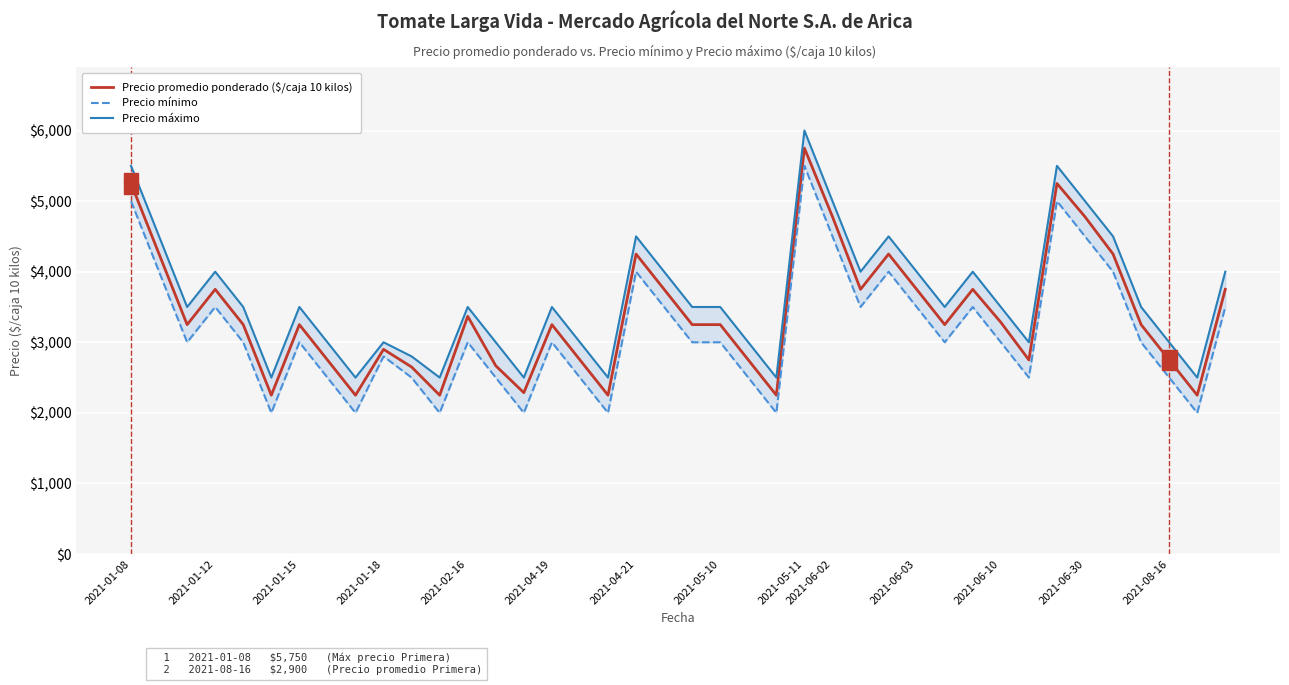

The value of Precio promedio ponderado ($/caja 10 kilos) at 2021-06-03 is 3750. True or false?

True